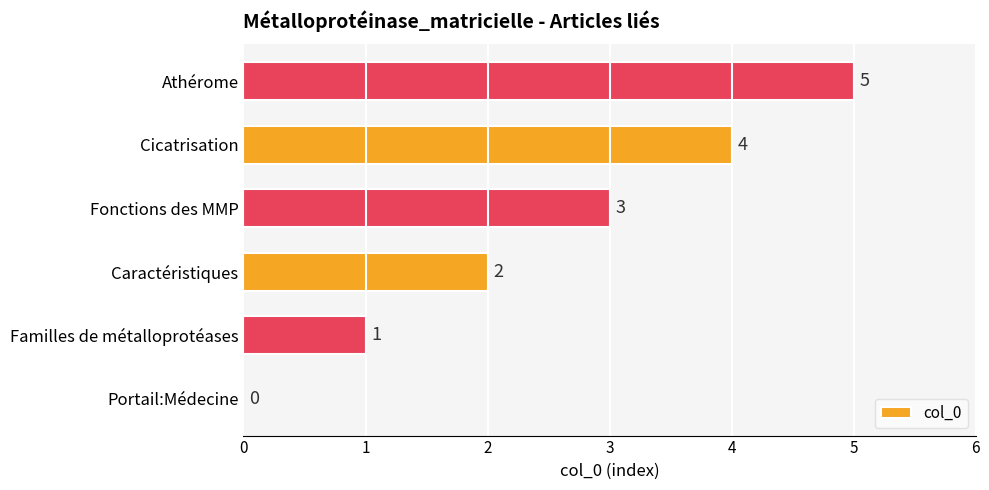

Count the number of data series in this chart.

1